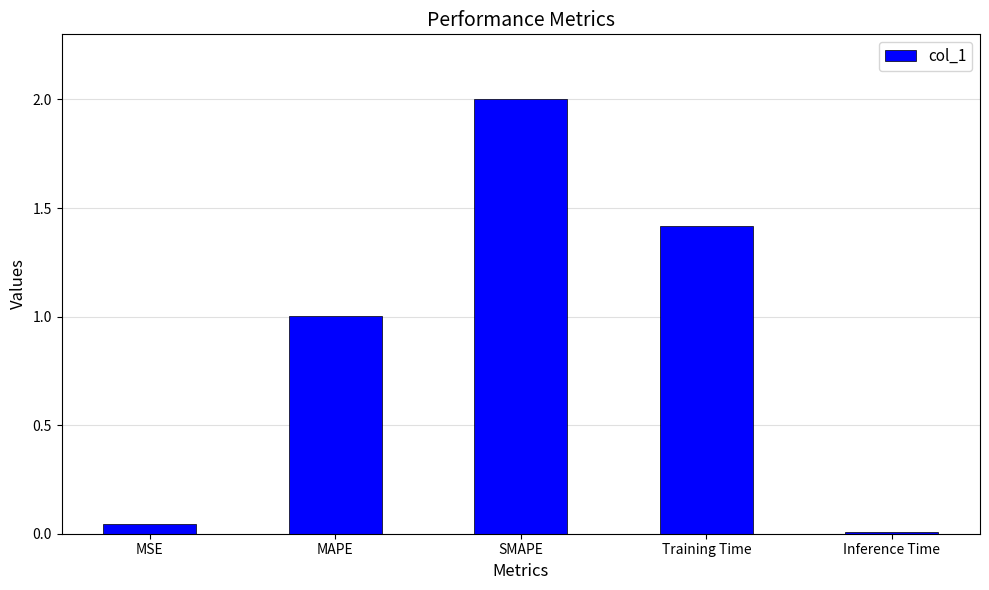

Which label corresponds to the smallest value in the chart?

Inference Time